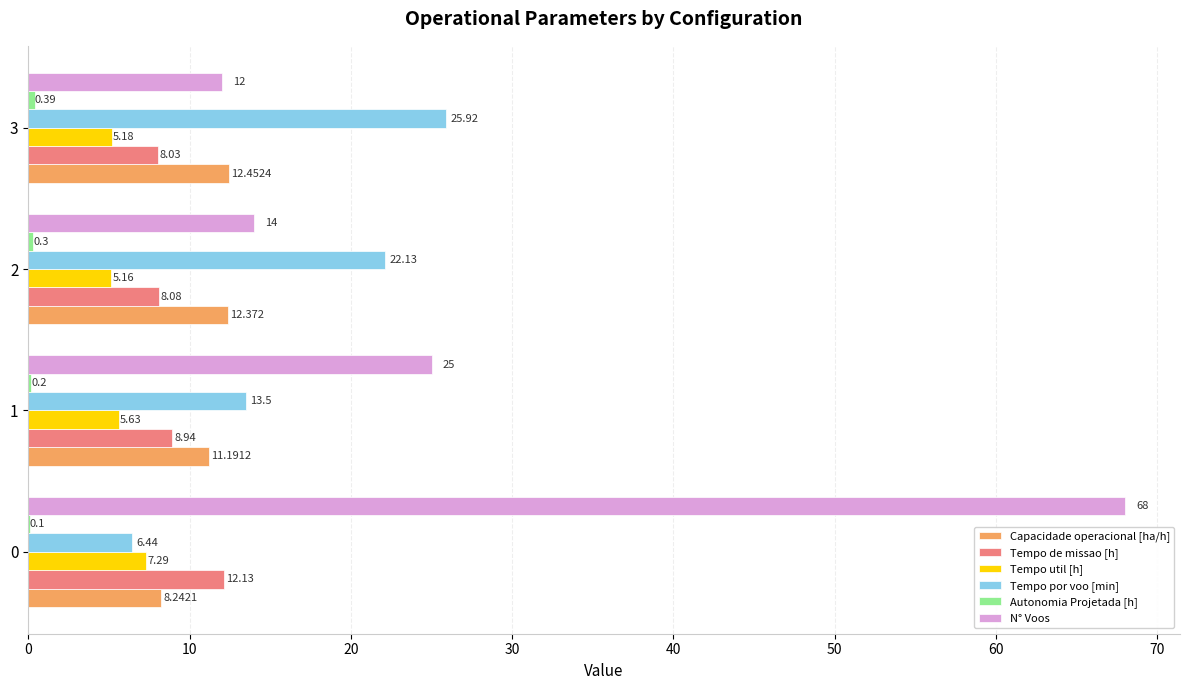

Which series changed the most between 0 and 1?

N° Voos